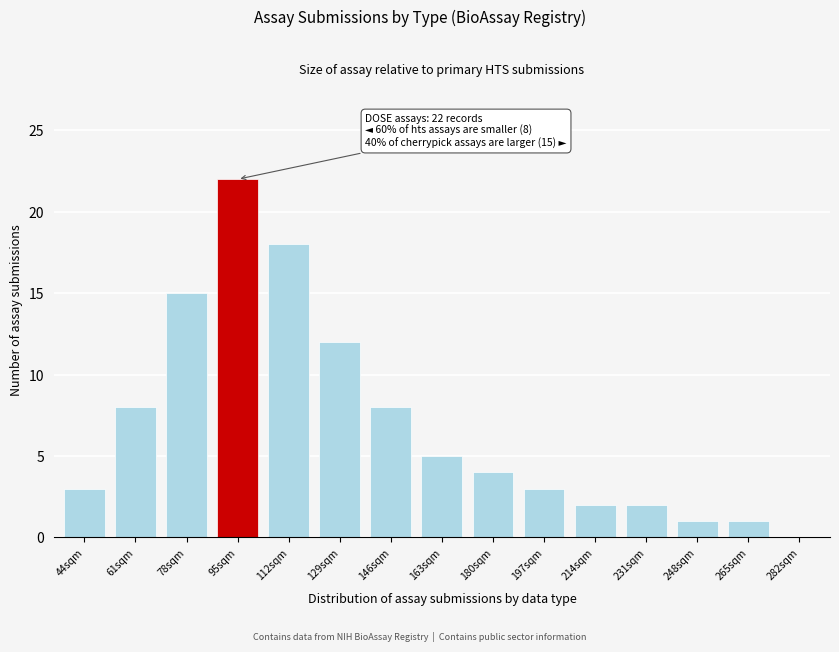

Reading left to right, what are all the values shown in this chart?

44sqm=3	61sqm=8	78sqm=15	95sqm=22	112sqm=18	129sqm=12	146sqm=8	163sqm=5	180sqm=4	197sqm=3	214sqm=2	231sqm=2	248sqm=1	265sqm=1	282sqm=0